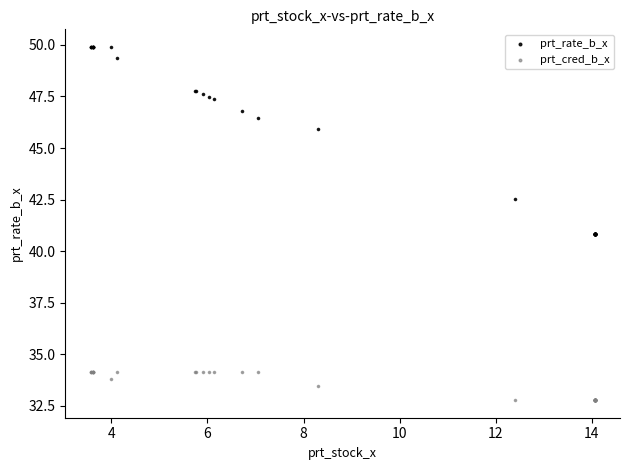

In the prt_rate_b_x series, what Y value is closest to 45?

45.9